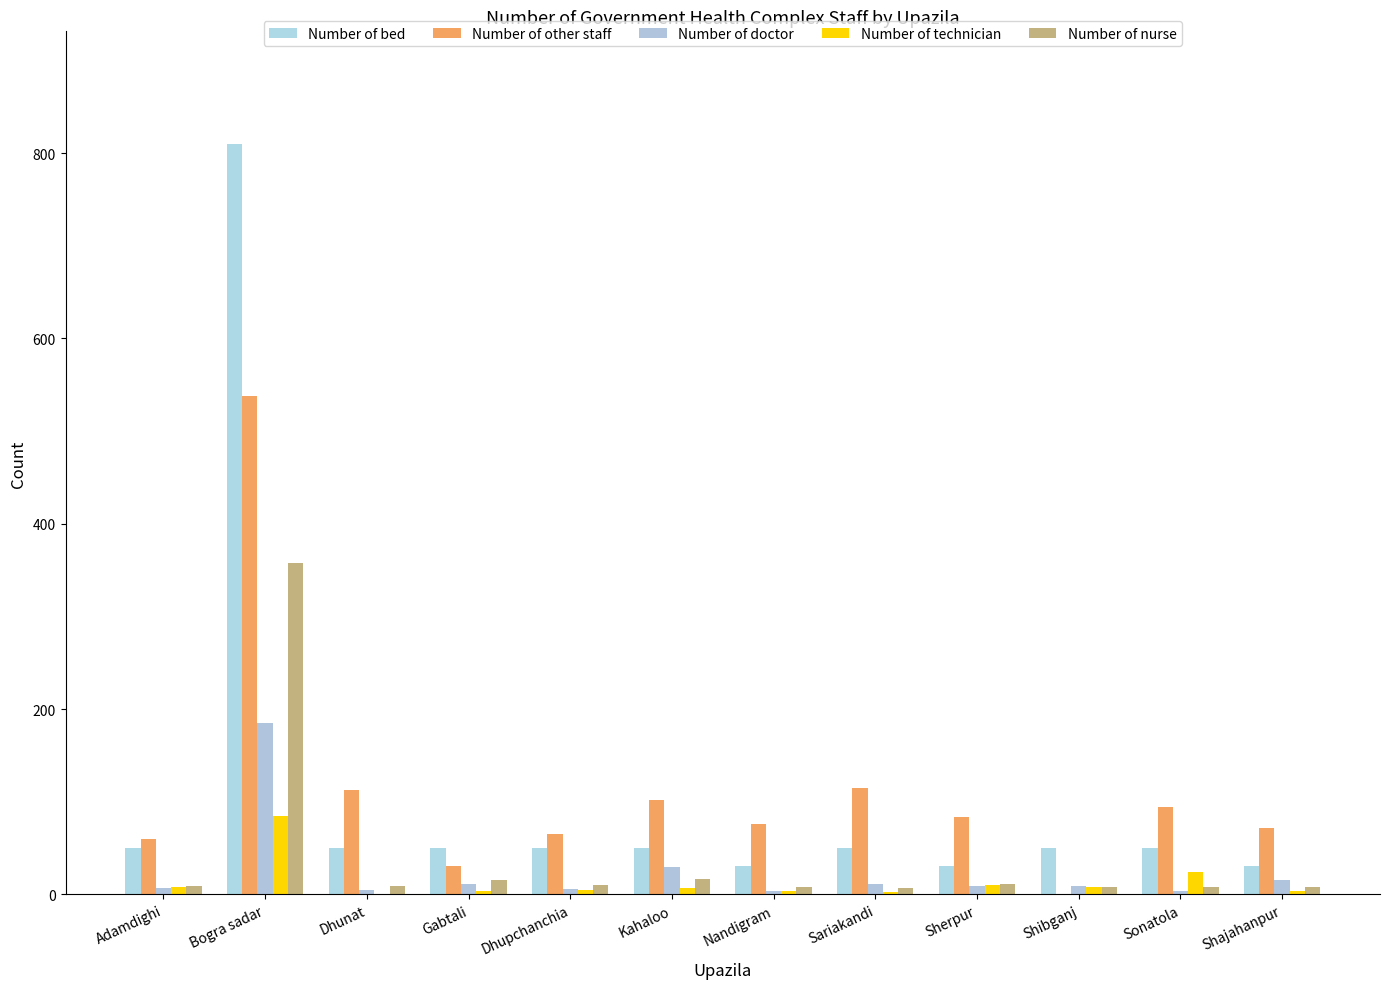

Between Nandigram and Sonatola, which series saw the biggest shift?

Number of technician